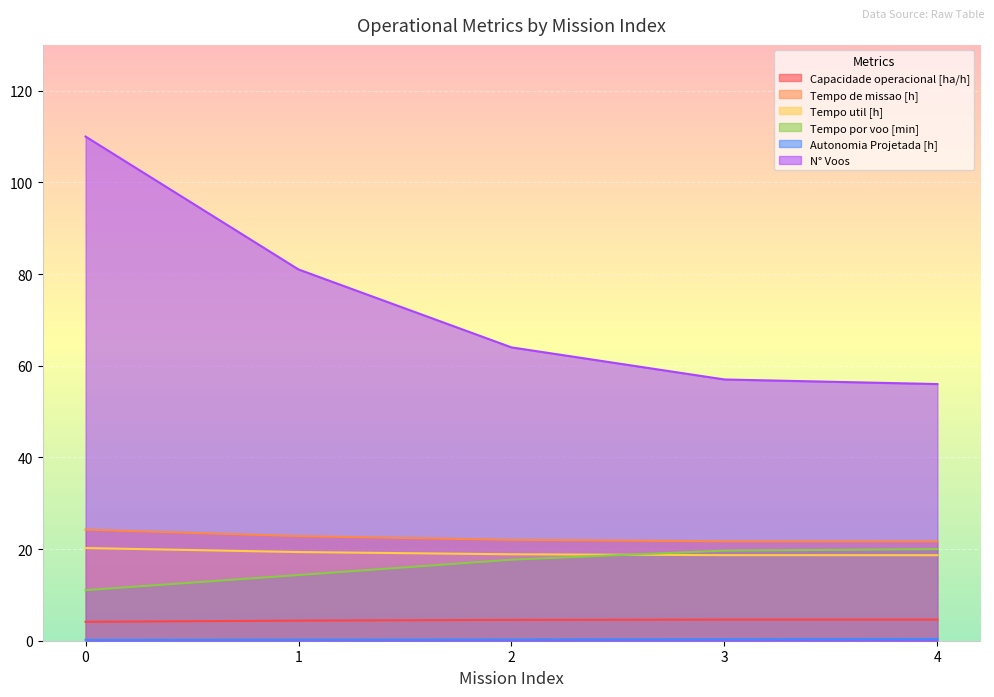

At how many categories does at least one series exceed 62?

3